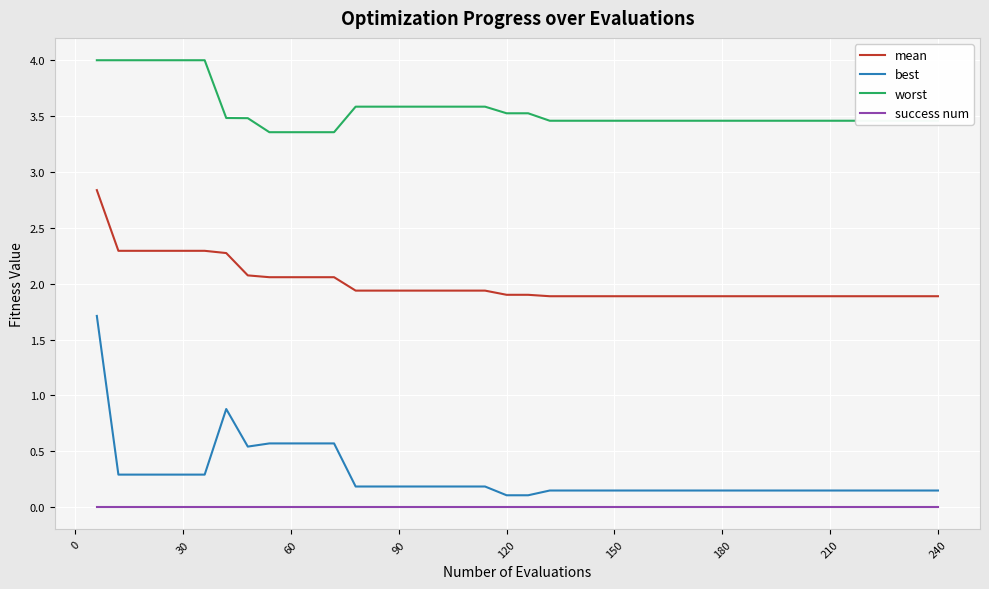

What is the greatest value displayed?

4.0